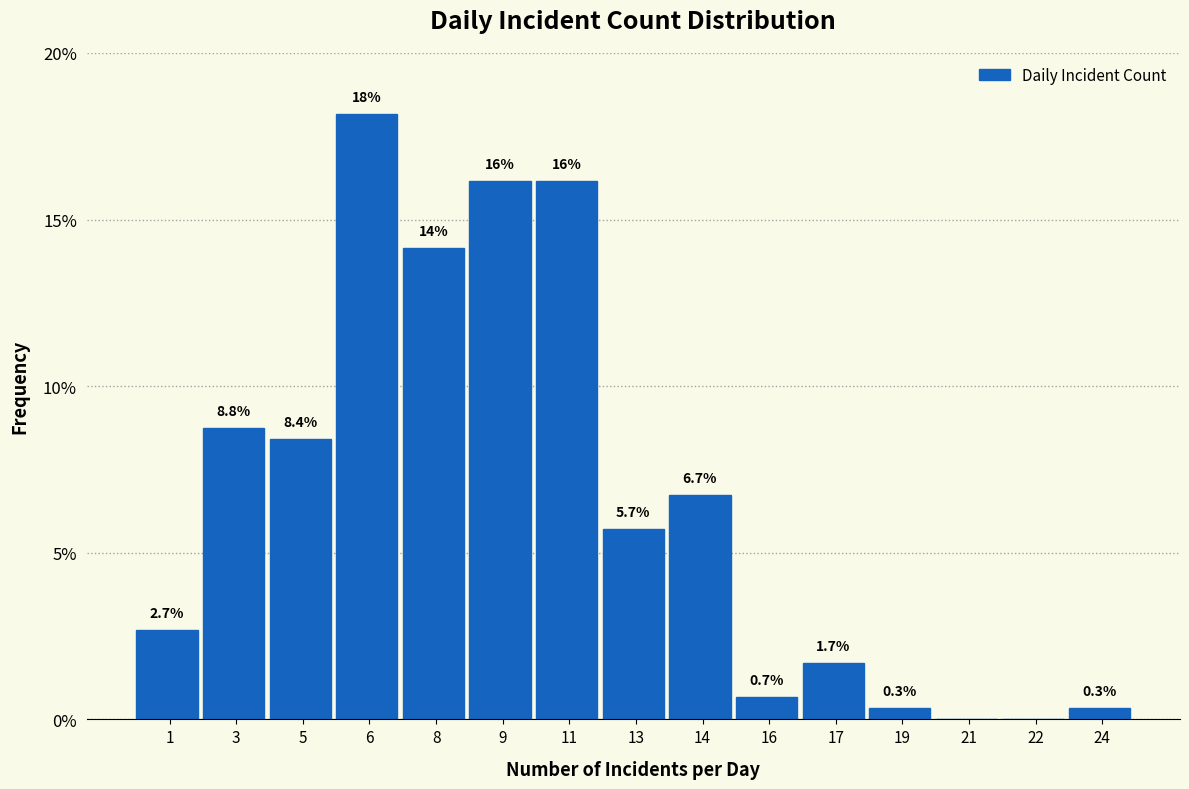

The chart shows a value of 18.2 at 6. True or false?

True